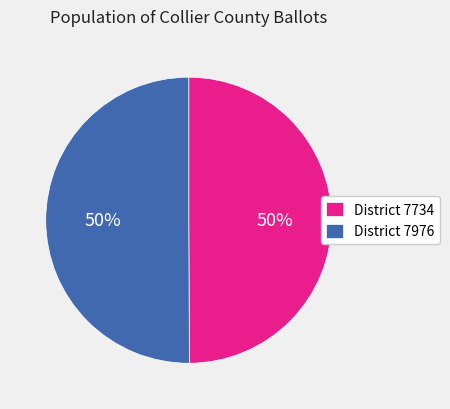

To the nearest percent, what portion does District 7734 represent?

50%